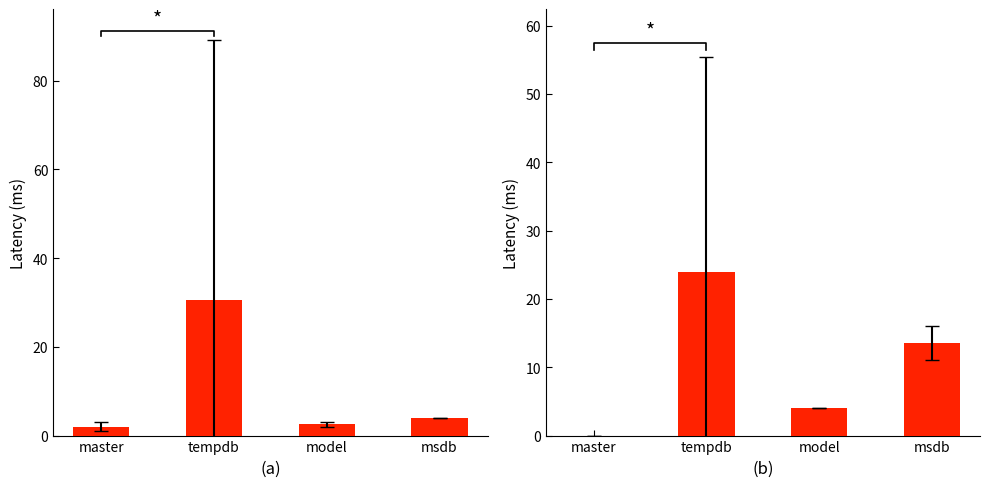

What is the label of the 3rd bar from the left?

model